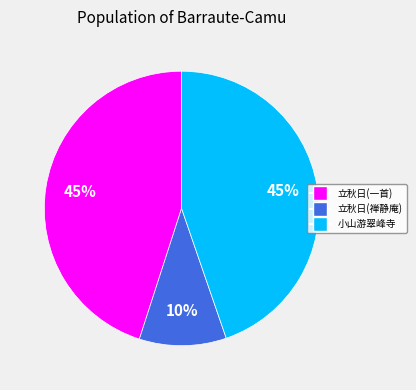

To the nearest percent, what is the average slice percentage?

33%